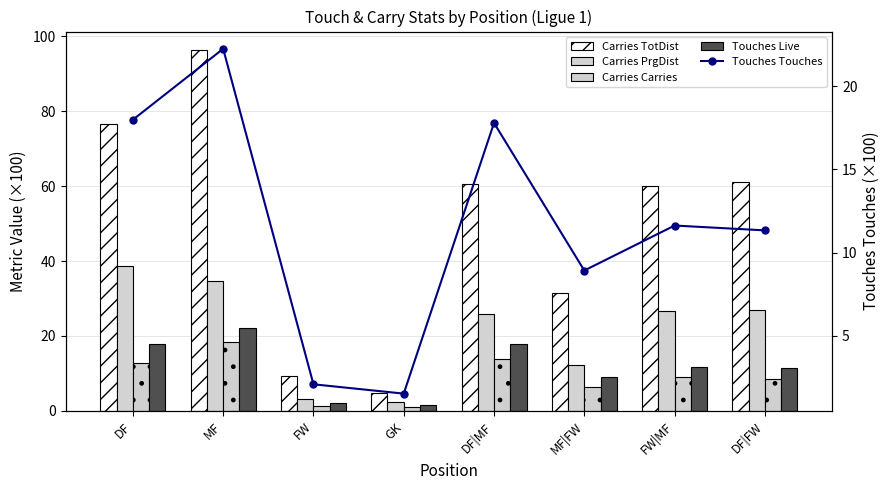

What is the value of the Touches Touches bar at the 6th from the left?

8.9